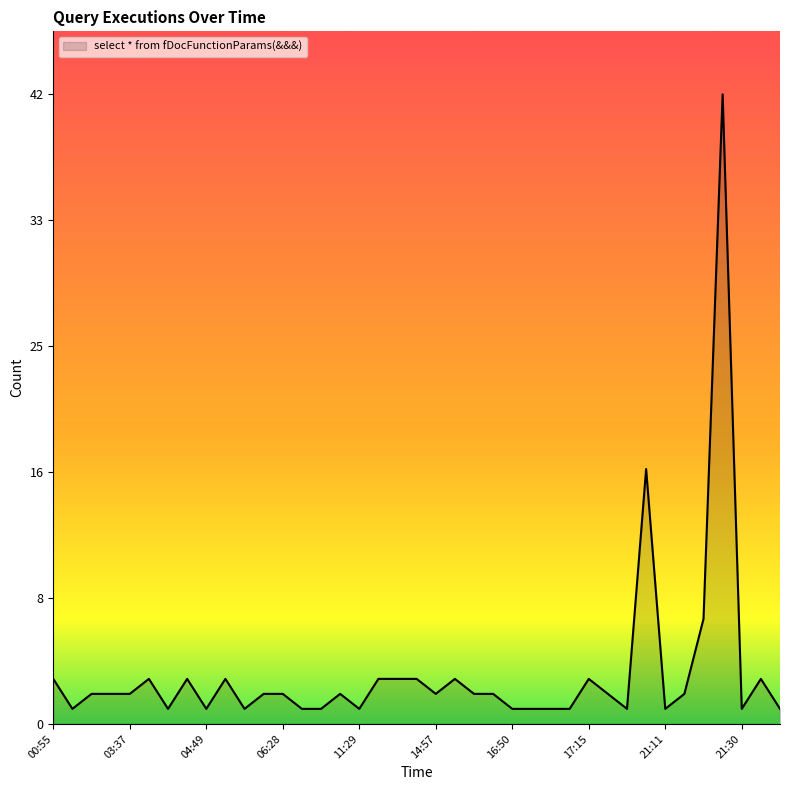

Does the chart have visible grid lines?

No